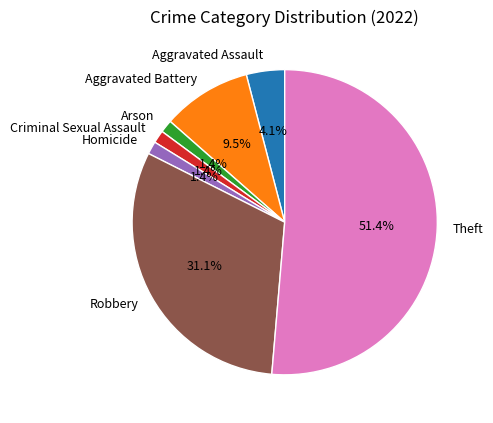

Which slice is the largest?

Theft